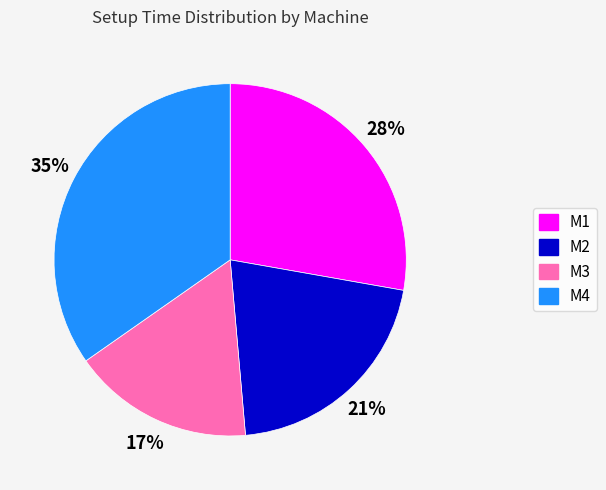

Does M3 account for over 50% of the chart?

No